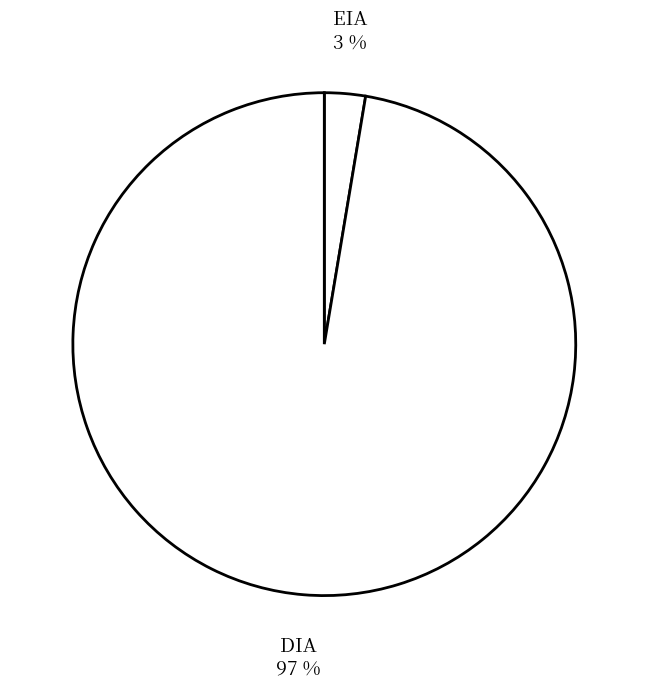

How many segments does this pie chart have?

2